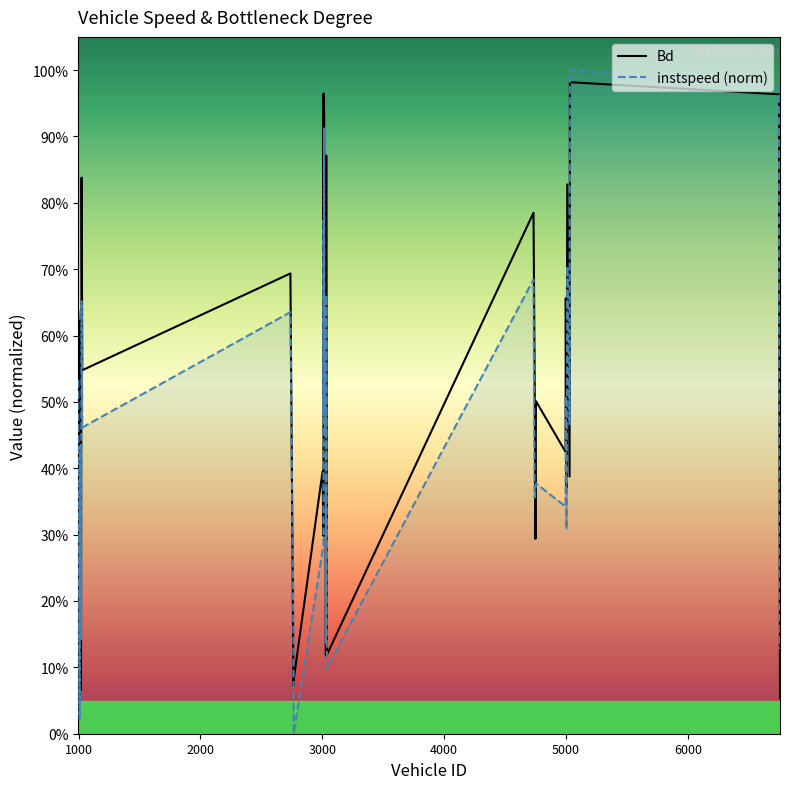

Does the chart have visible grid lines?

No